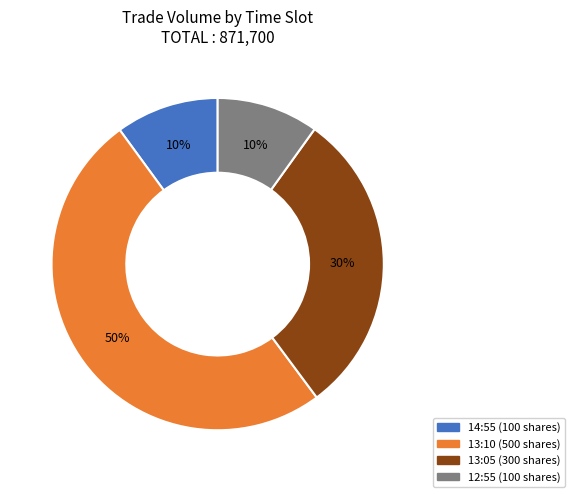

Count the number of slices in the pie.

4